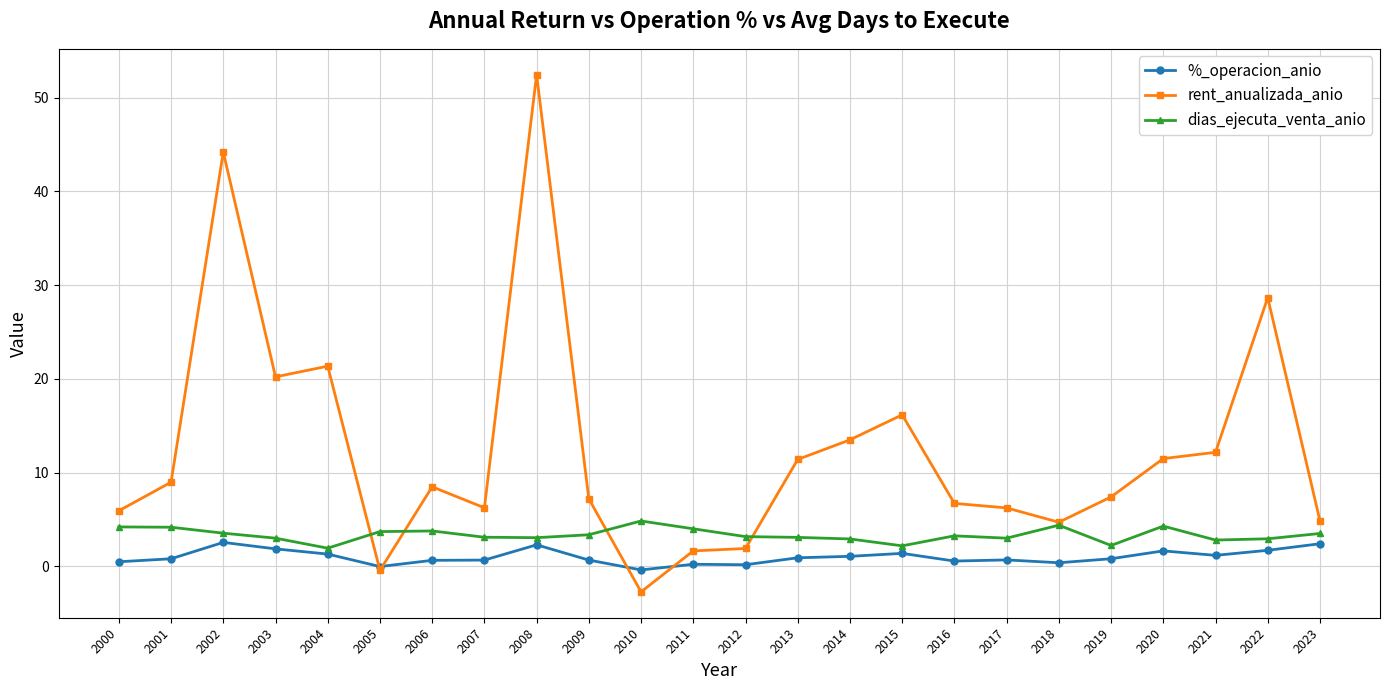

Which category has the lowest value across all series?

2010